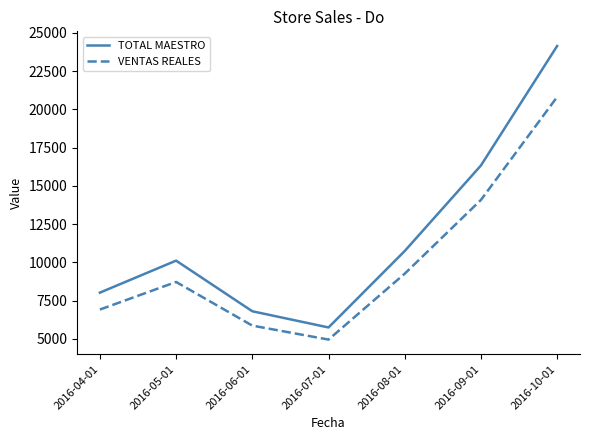

What is the minimum value shown in the chart?

4950.8